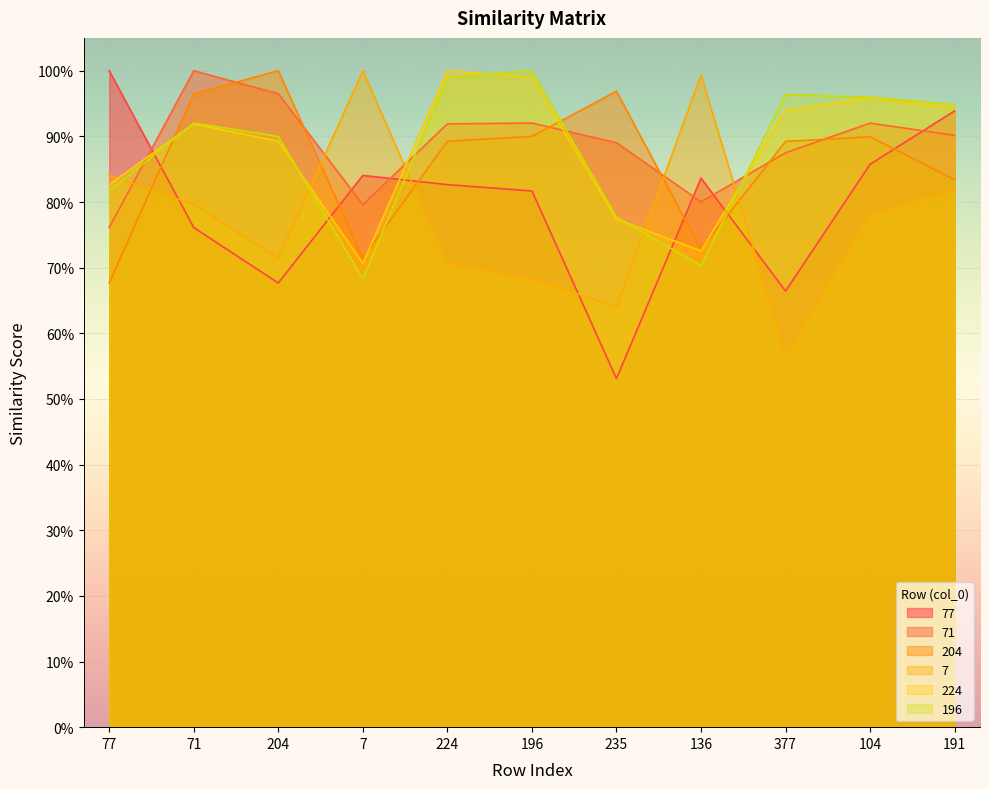

How many series are shown in this chart?

6